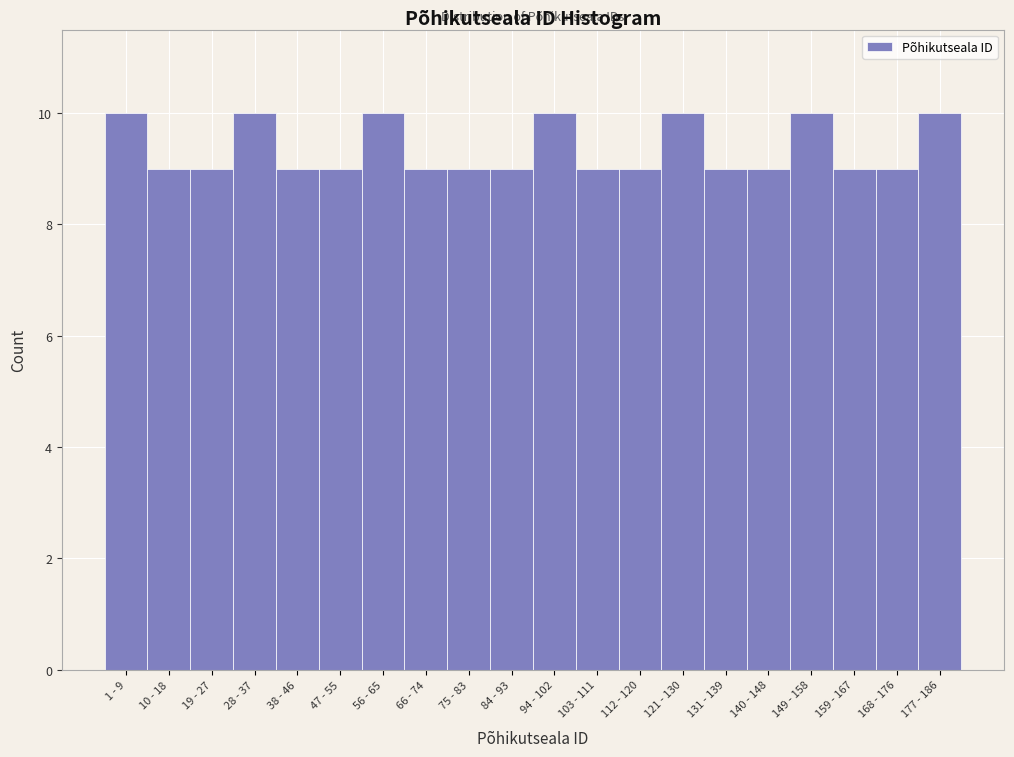

Reading left to right, extract all data points from this chart.

10	9	9	10	9	9	10	9	9	9	10	9	9	10	9	9	10	9	9	10